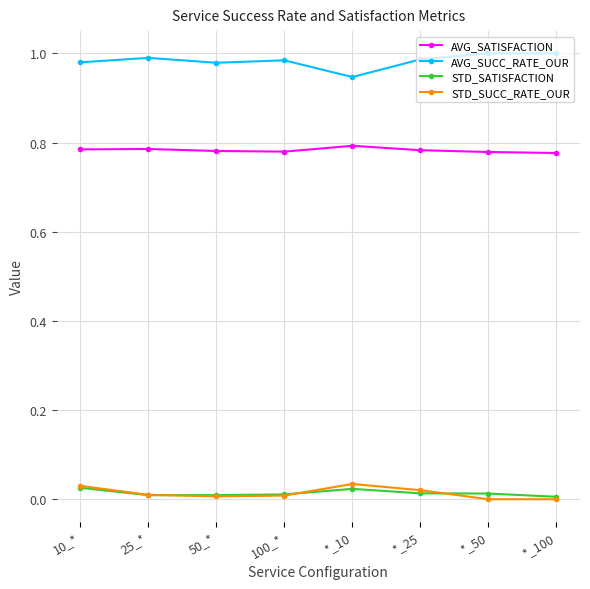

What is the label of the 5th point from the right?

100_*